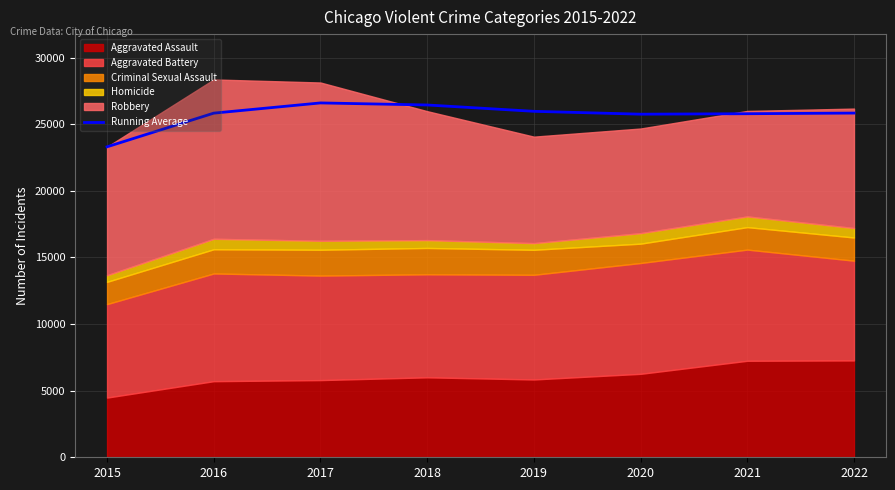

Which category has the lowest value across all series?

2015